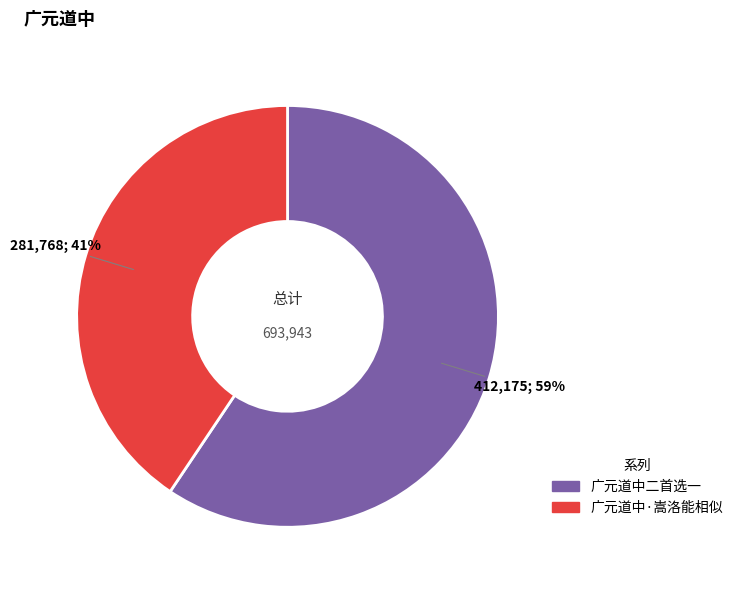

Is there any slice that represents more than half of the pie?

Yes